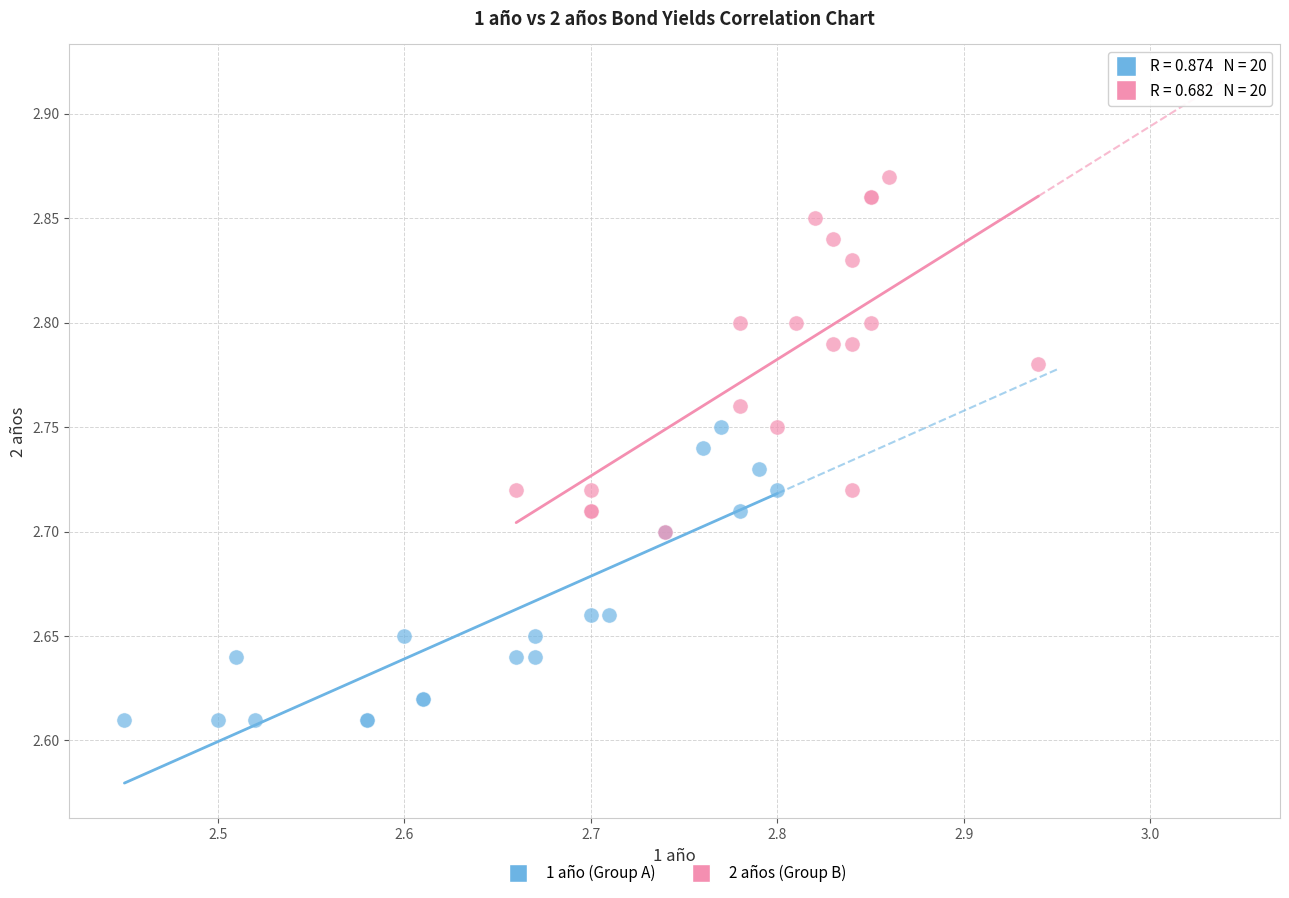

Which series contains the highest Y value?

2 años (Group B)